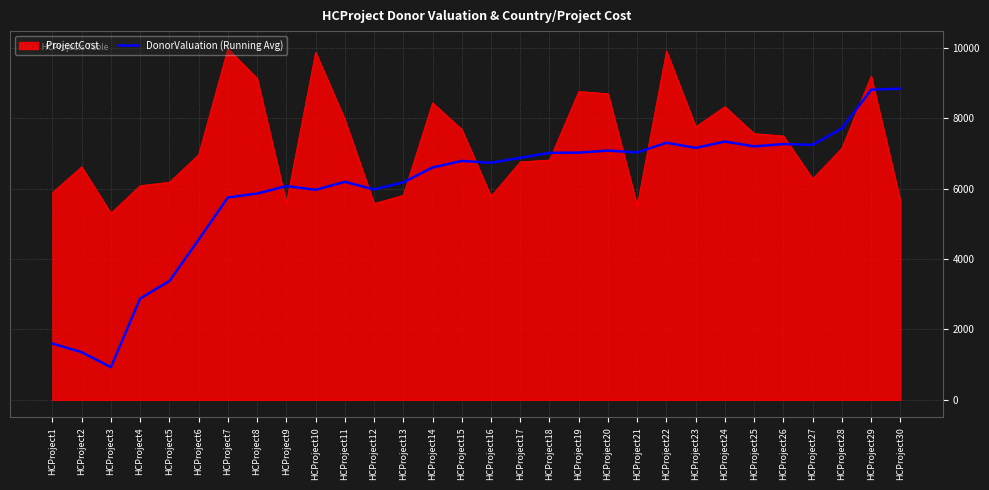

What is the minimum value shown in the chart?

927.7